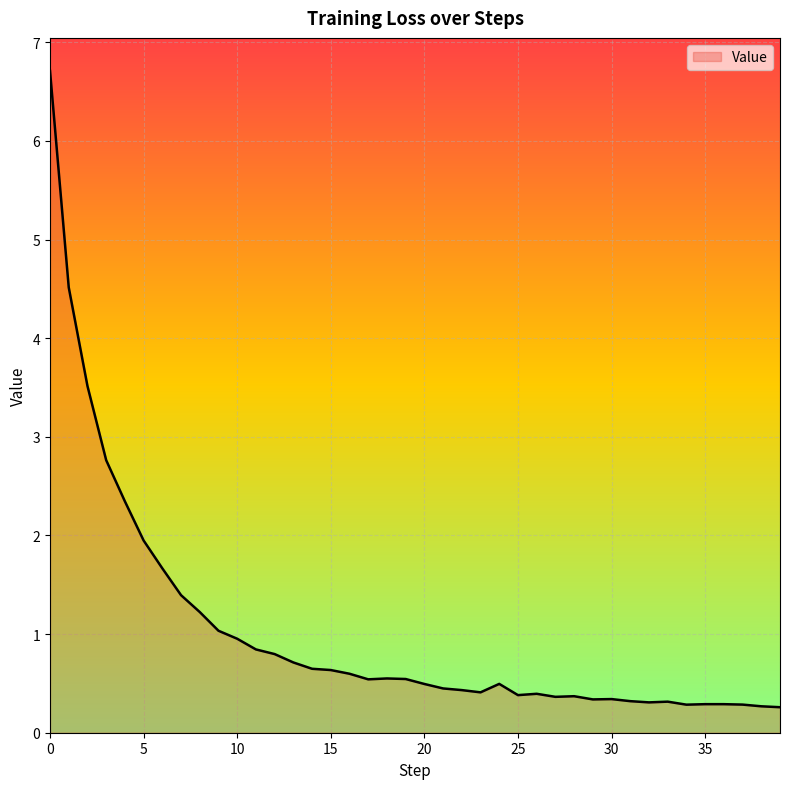

What is the smallest value displayed?

0.3